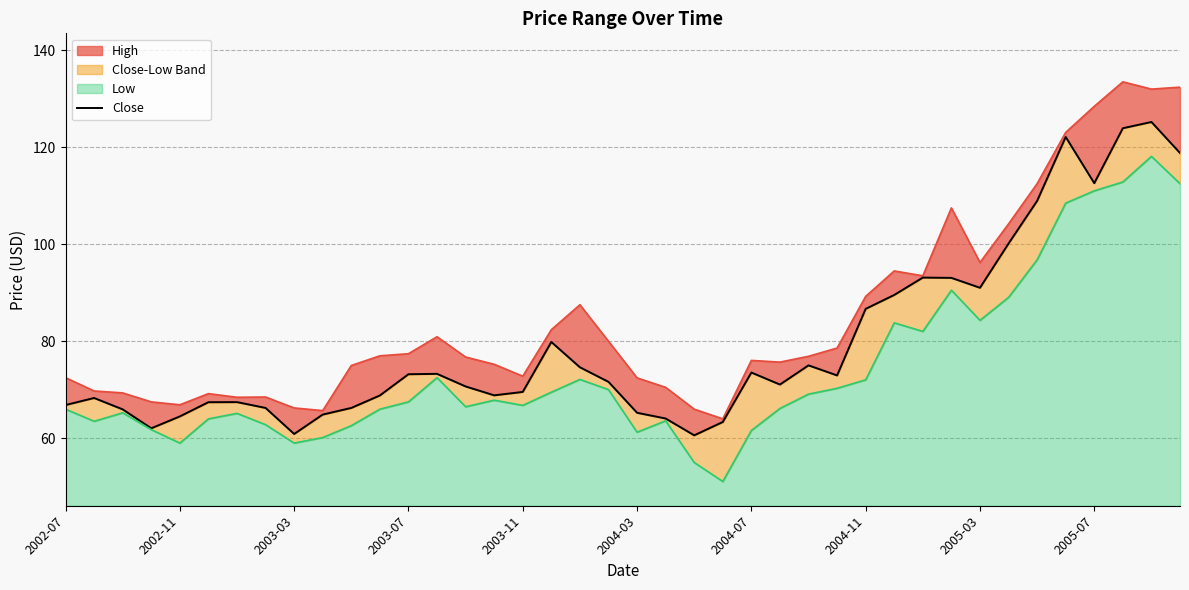

What is the approximate value at 22?

60.6